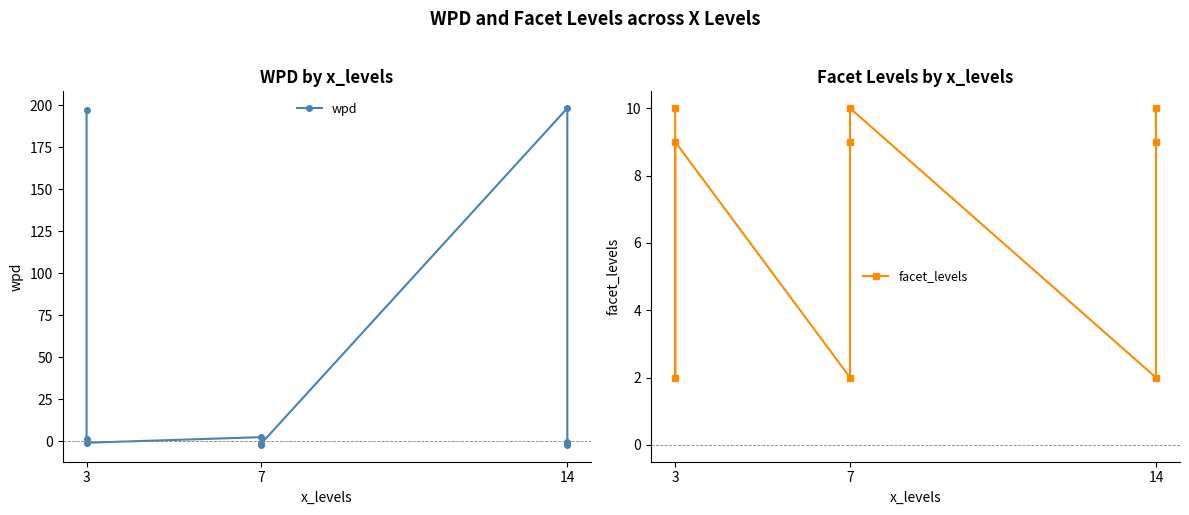

What are all the series names shown in the legend?

wpd, facet_levels